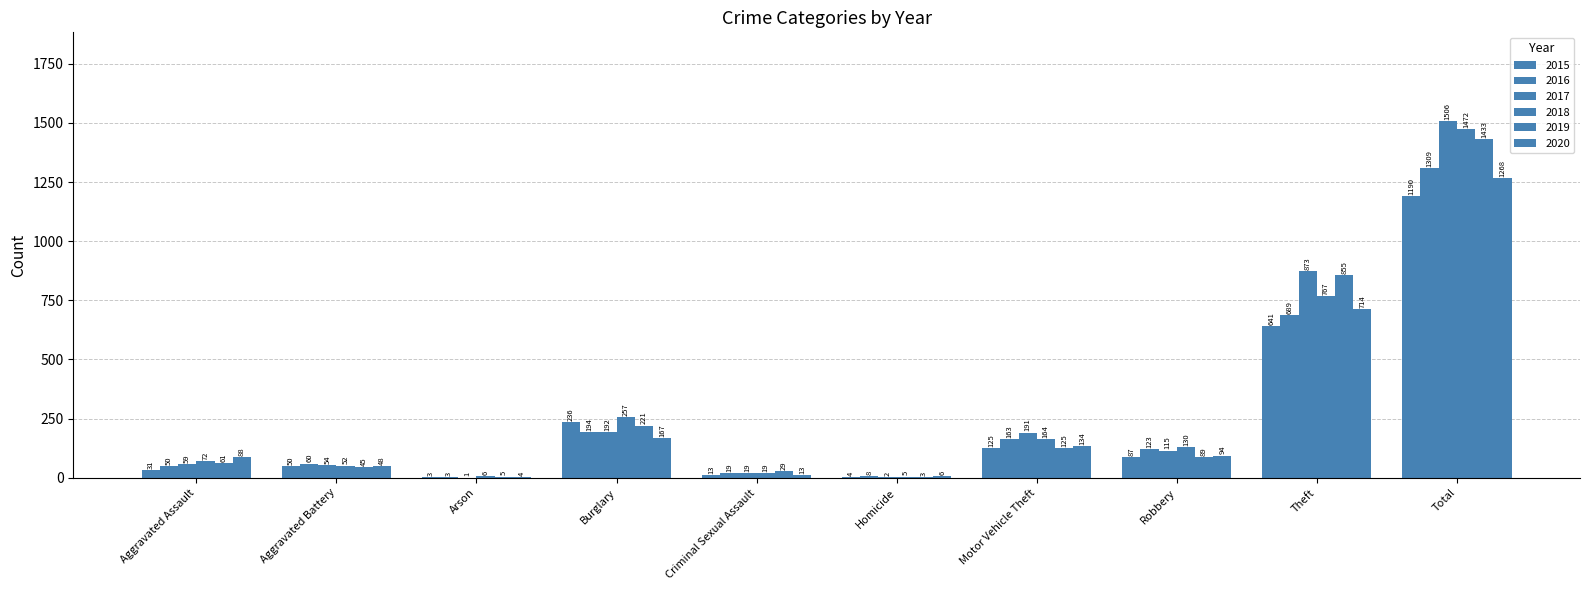

Which has a higher value, Robbery or Homicide?

Robbery